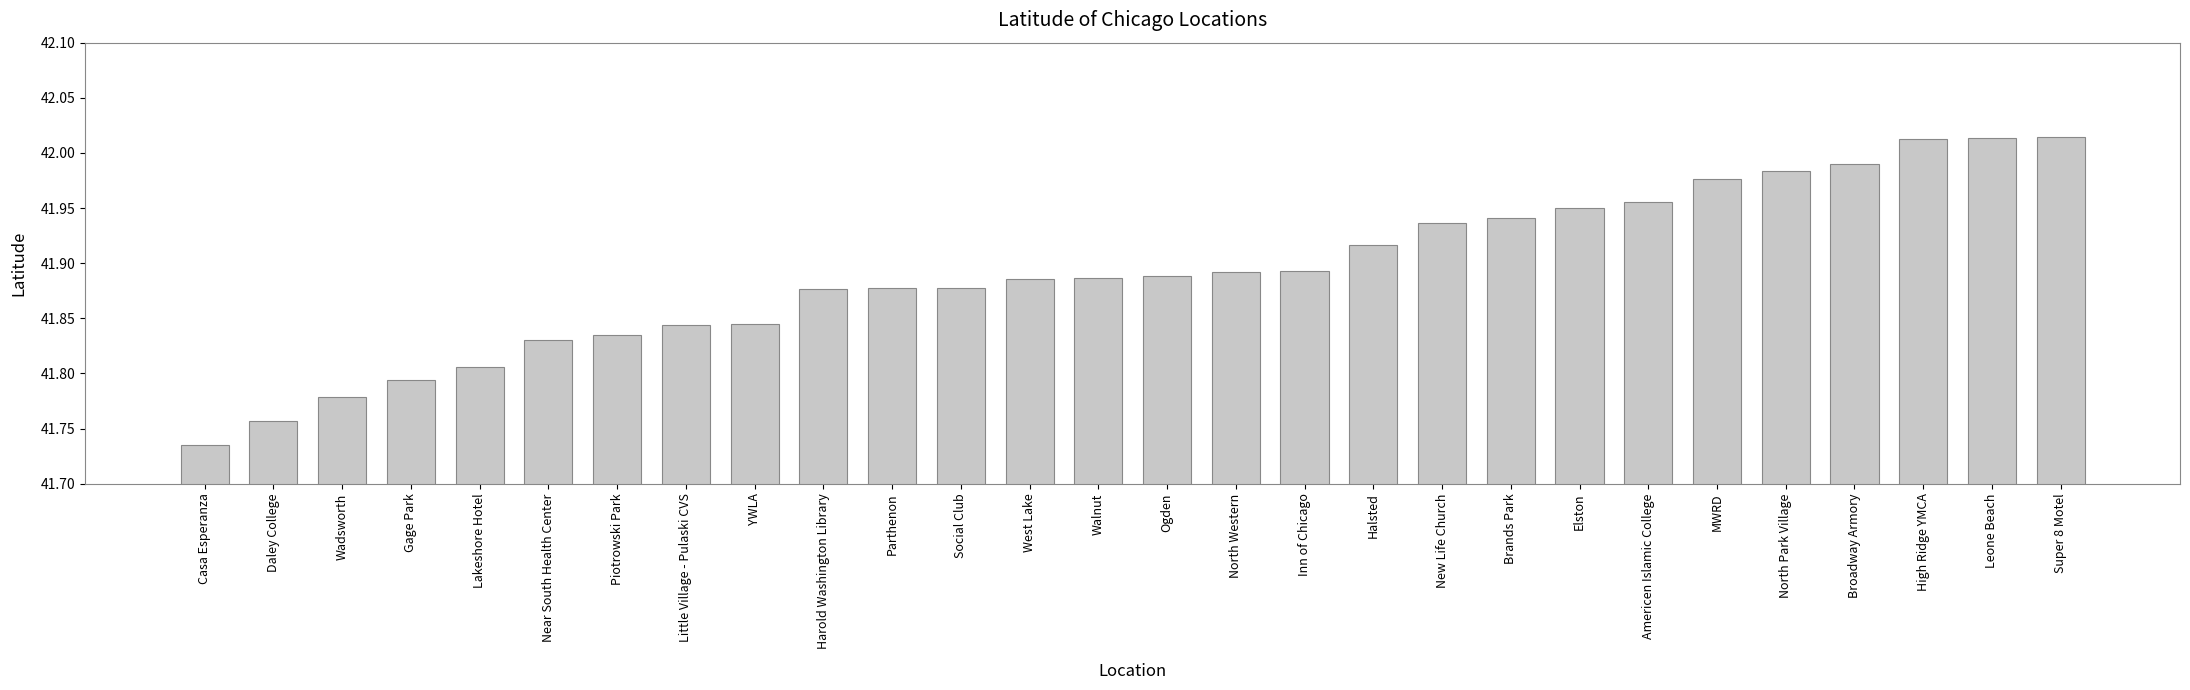

The value at Super 8 Motel is 58.8. True or false?

False